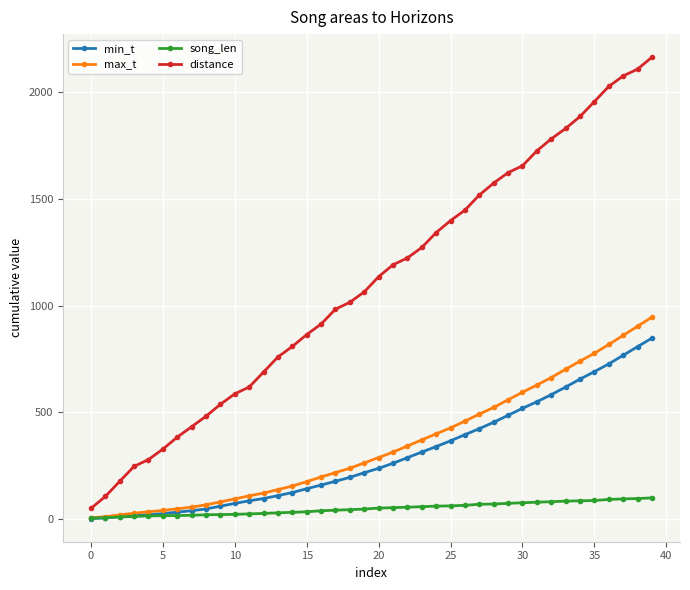

What is the smallest value displayed?

1.0